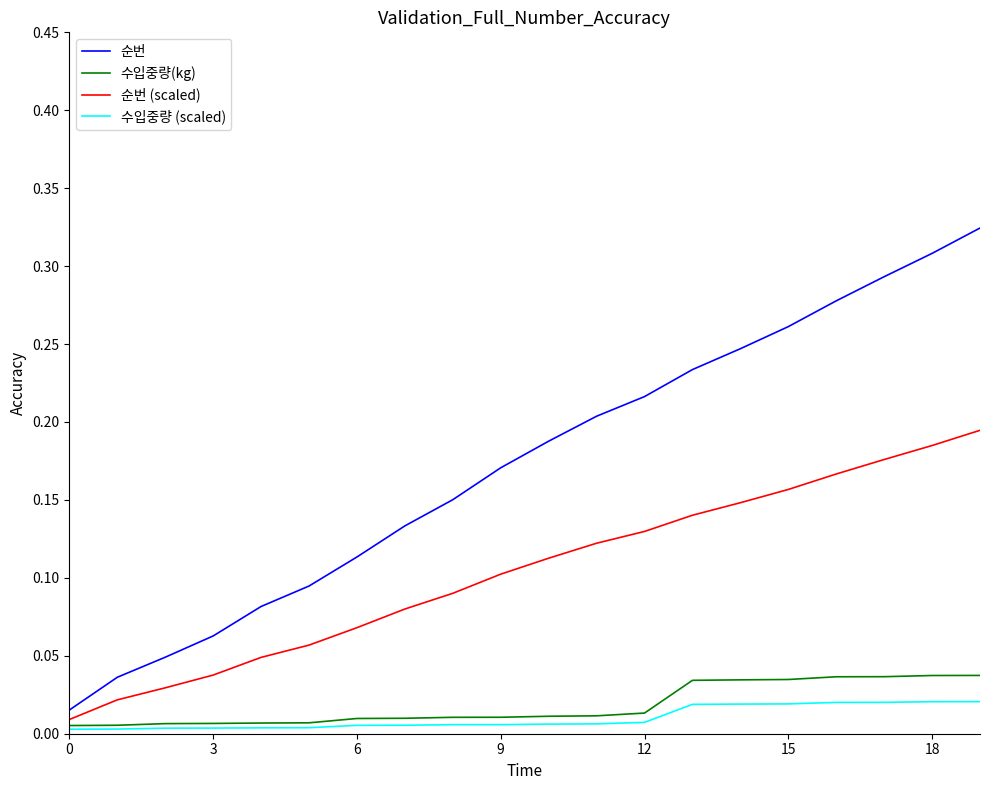

Which series has the widest spread of values?

순번